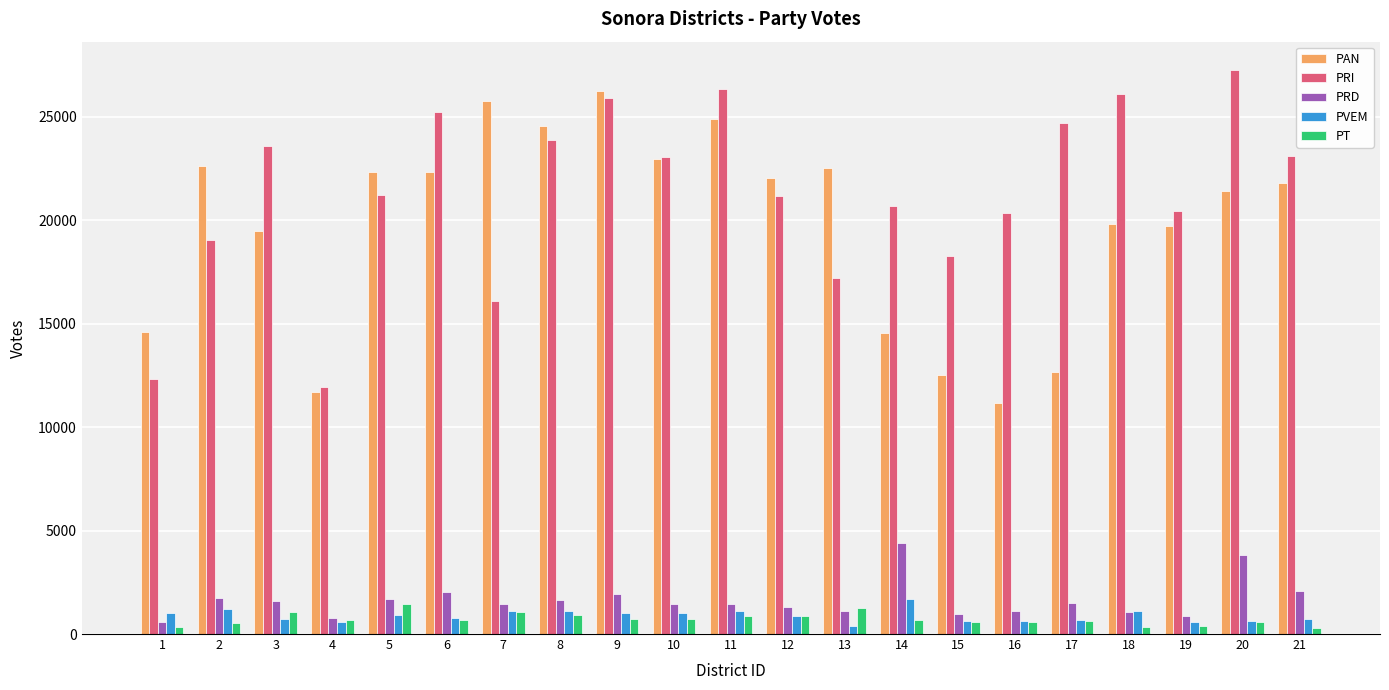

How many bars are there in total?

105